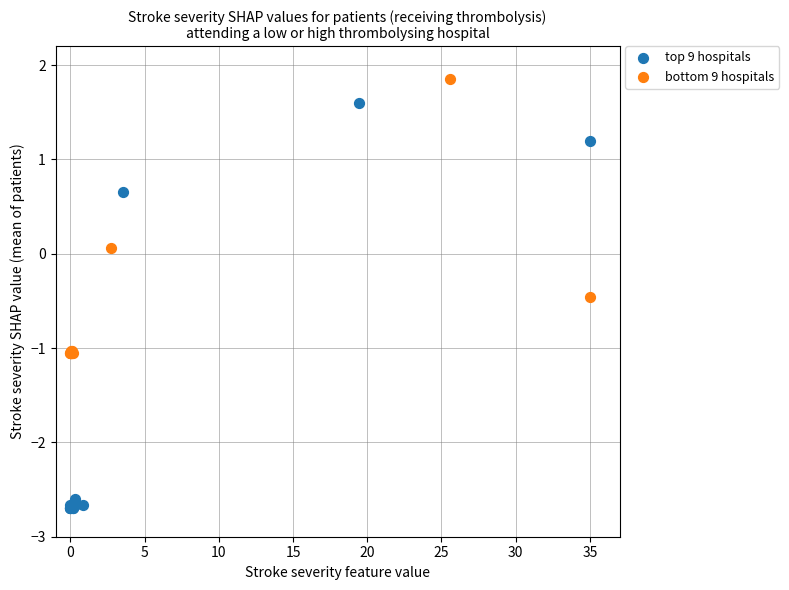

Which series reaches the maximum Y coordinate?

bottom 9 hospitals